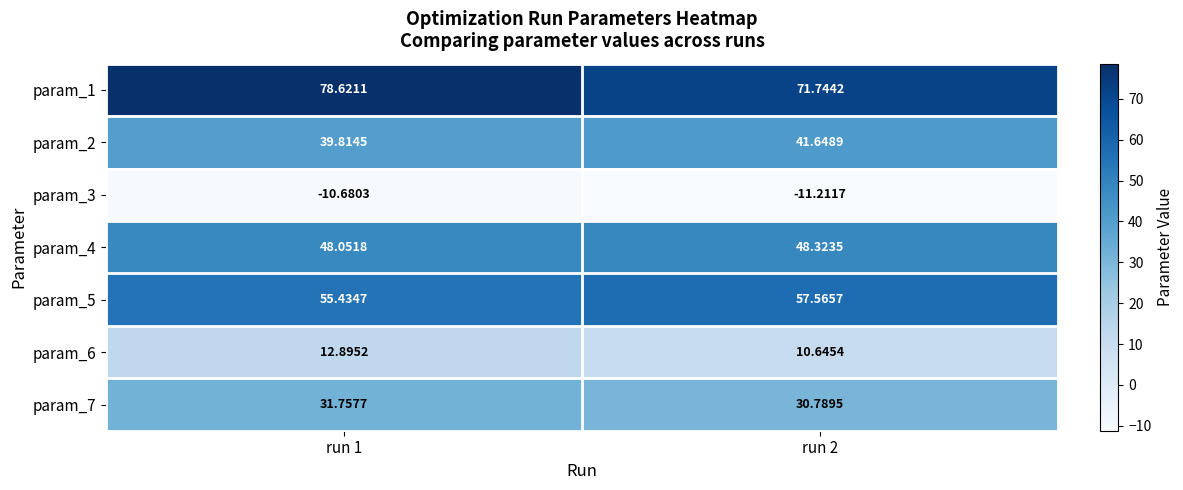

At run 2, list the series in order from smallest to largest.

param_3, param_6, param_7, param_2, param_4, param_5, param_1